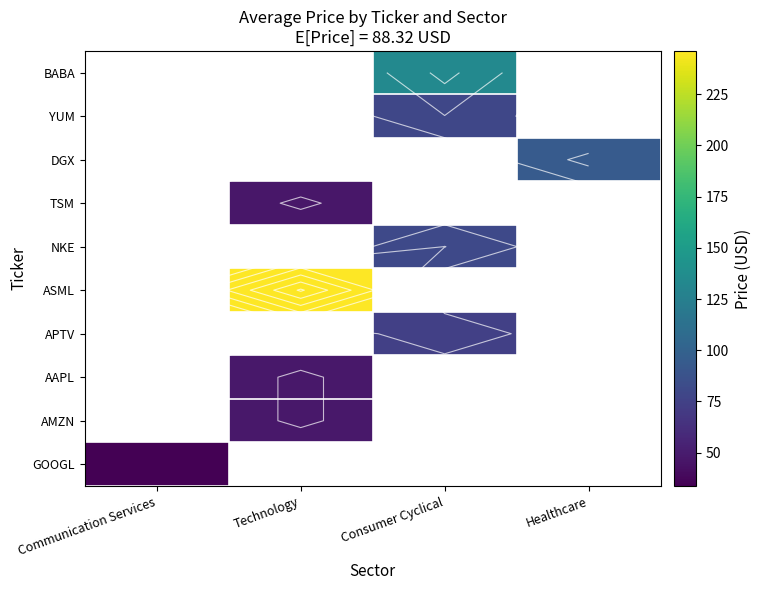

Rank the series by their maximum value, from lowest to highest.

GOOGL, TSM, AAPL, AMZN, APTV, YUM, NKE, DGX, BABA, ASML